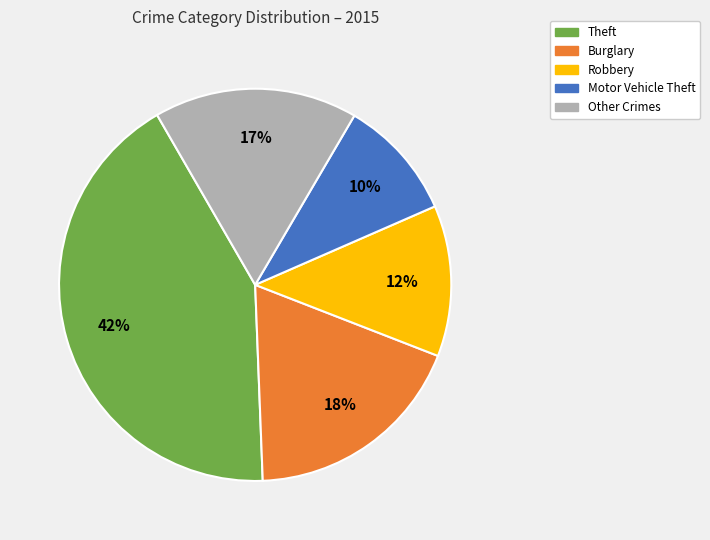

To the nearest percent, what percentage of the pie is Burglary?

18%